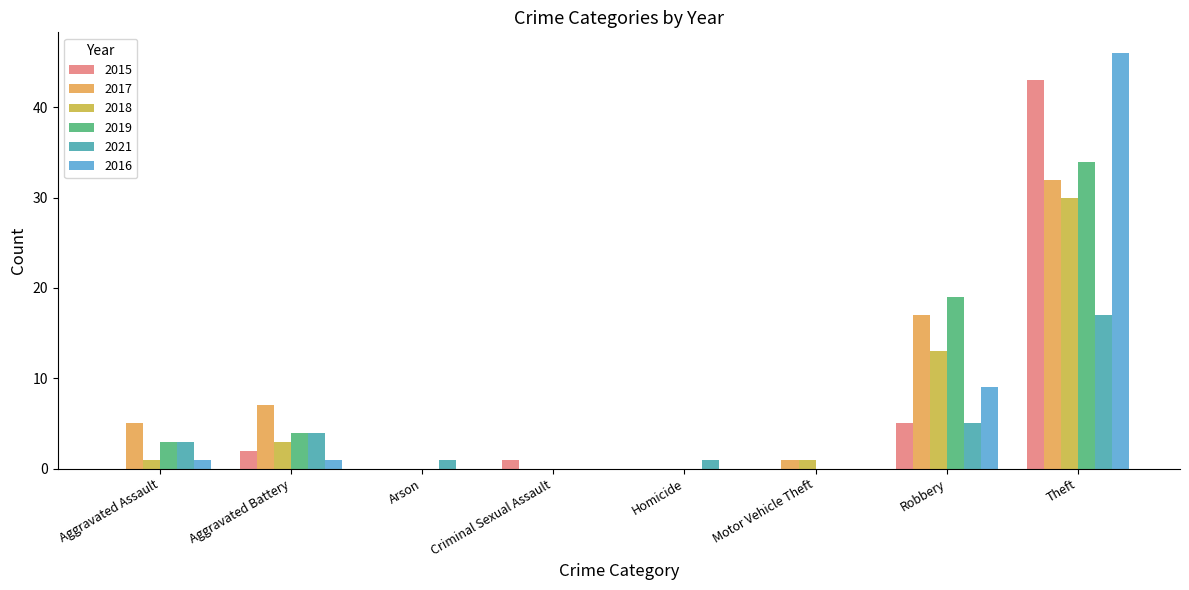

True or false: 2015 has a value of 0 at Homicide.

True